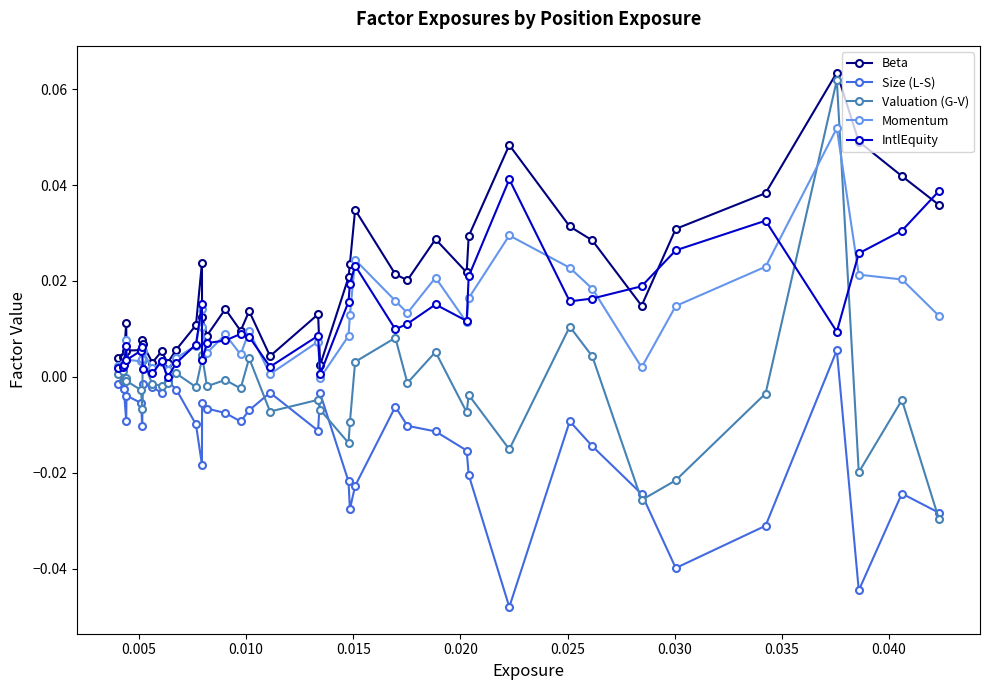

Which series has the largest total across all categories?

Beta